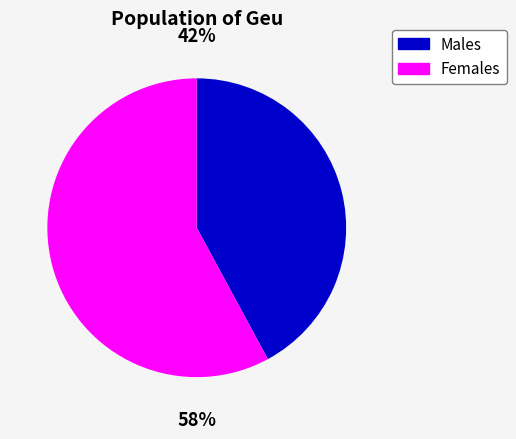

Does any single category account for the majority?

Yes